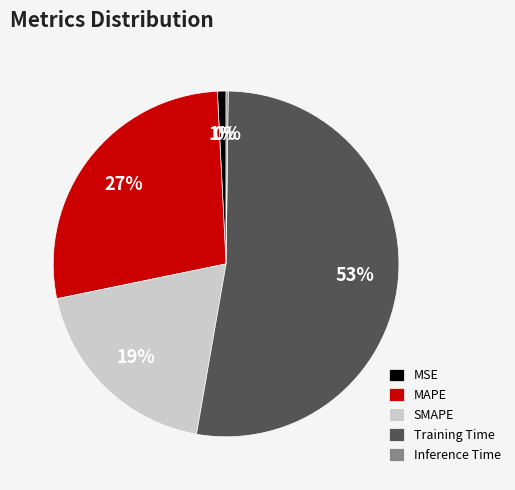

Combined, do Training Time and MAPE account for over 50%?

Yes